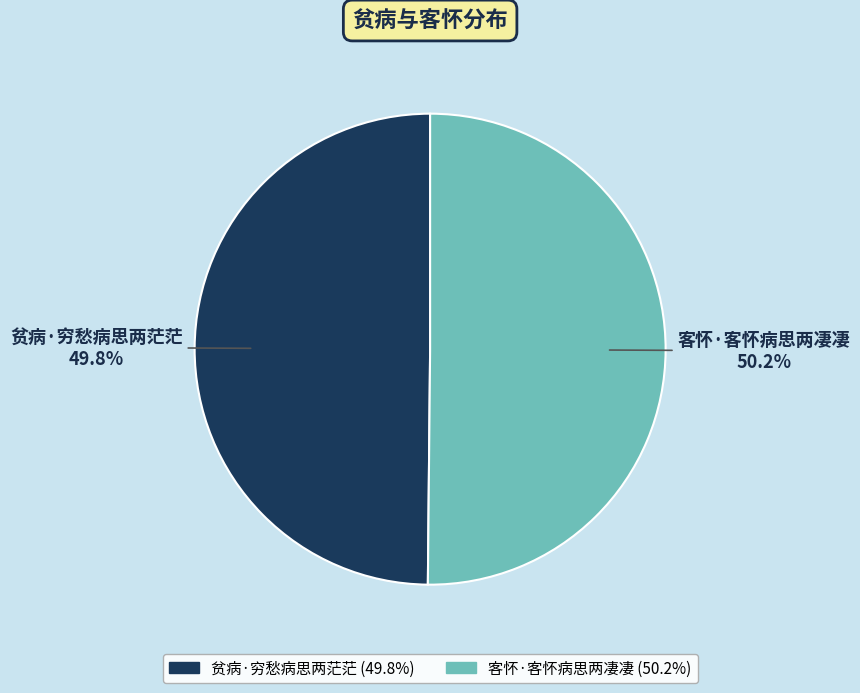

What is the ratio of the value at 贫病·穷愁病思两茫茫 to the value at 客怀·客怀病思两凄凄?

1.0